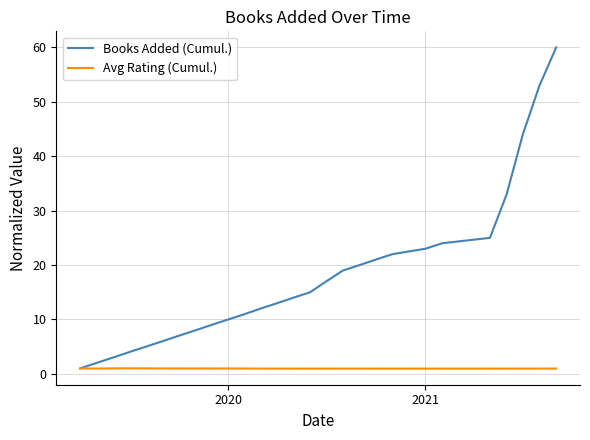

Rank the series by their average value, from lowest to highest.

Avg Rating (Cumul.), Books Added (Cumul.)